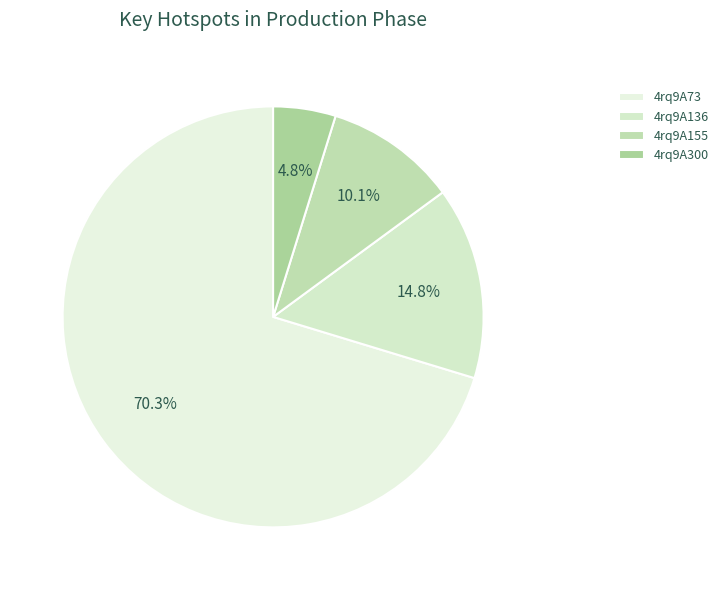

The 4rq9A300 slice represents 5% of the pie. True or false?

True